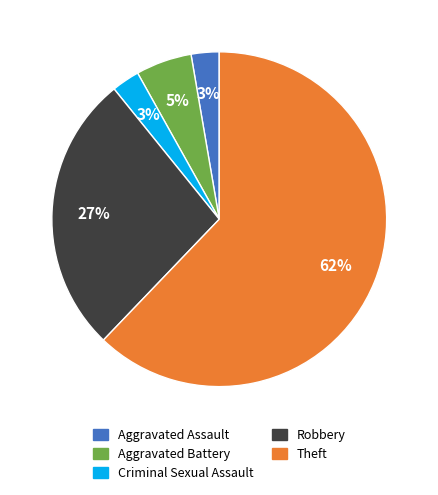

Do Aggravated Assault and Criminal Sexual Assault together represent more than half of the pie?

No